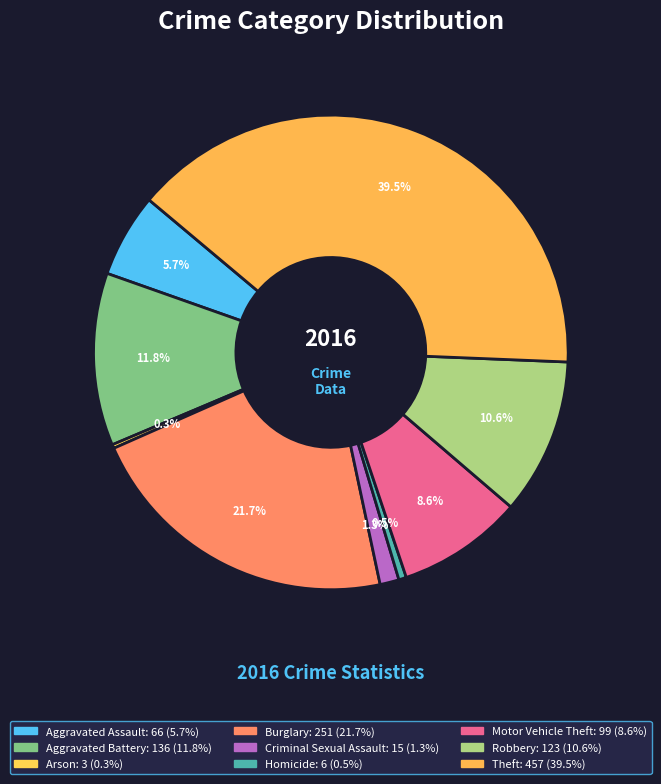

Rank the categories by value from highest to lowest.

Theft, Burglary, Aggravated Battery, Robbery, Motor Vehicle Theft, Aggravated Assault, Criminal Sexual Assault, Homicide, Arson